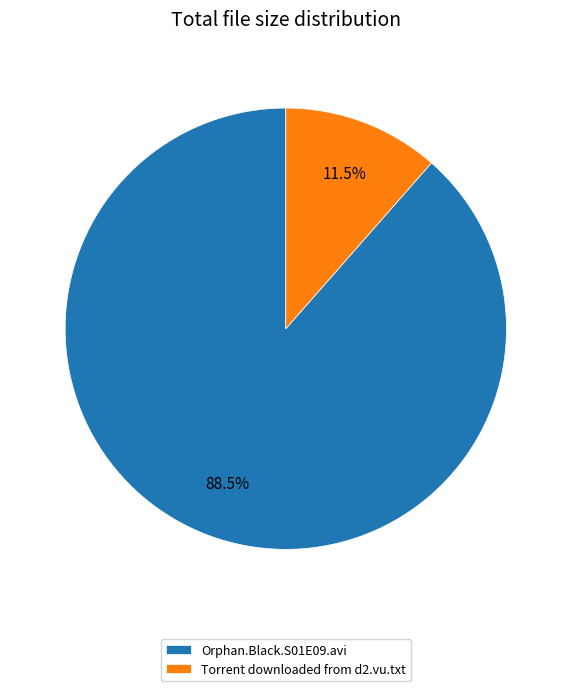

Does Torrent downloaded from d2.vu.txt represent more than half of the total?

No